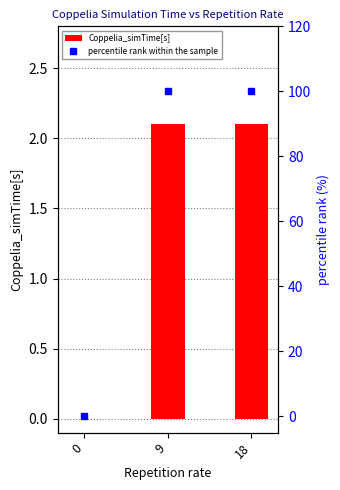

The percentile rank within the sample series shows 100.0 at 9. True or false?

True